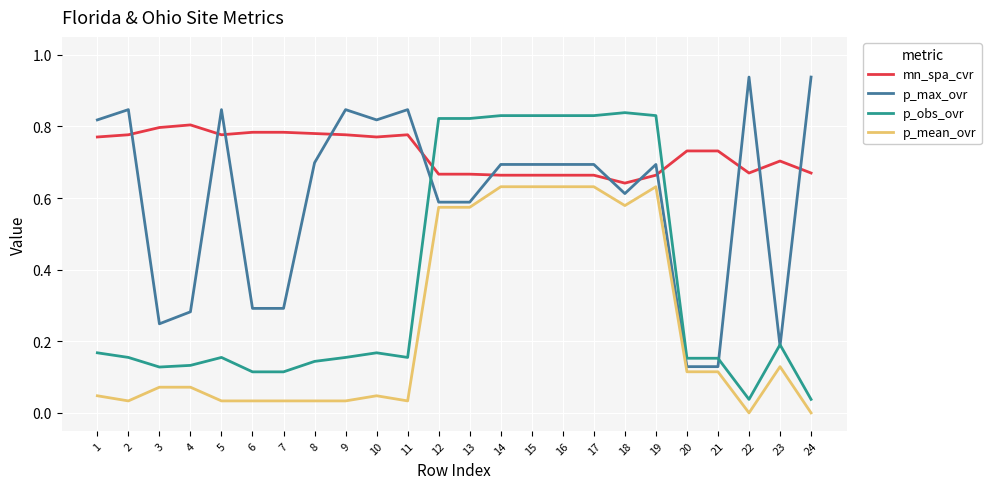

Which series has the largest total across all categories?

mn_spa_cvr